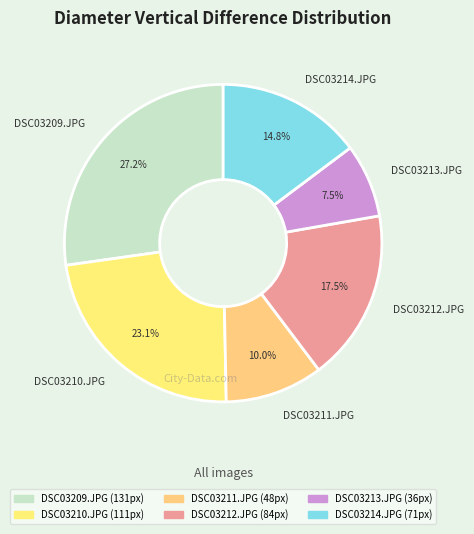

Count the number of slices in the pie.

6